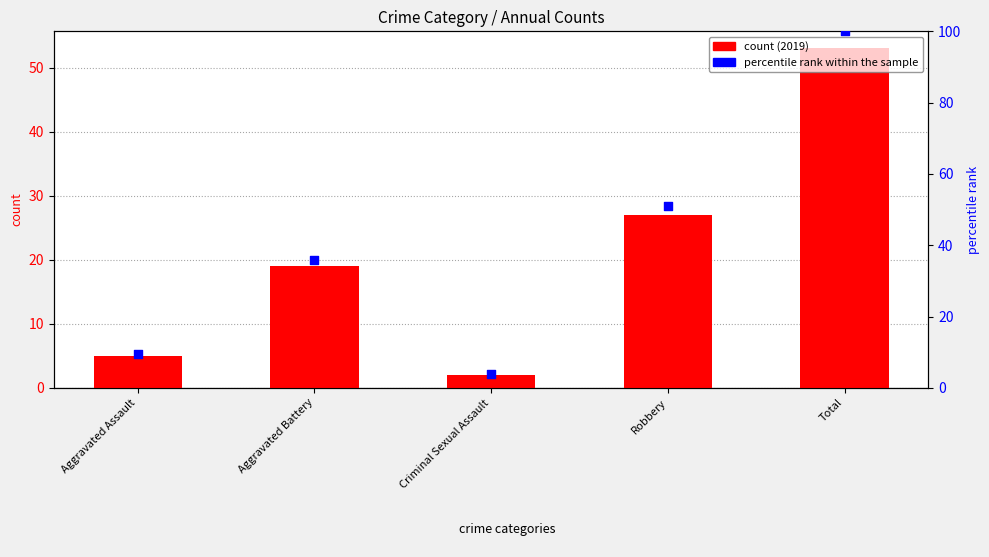

At which category is the sum across all series the highest?

Total